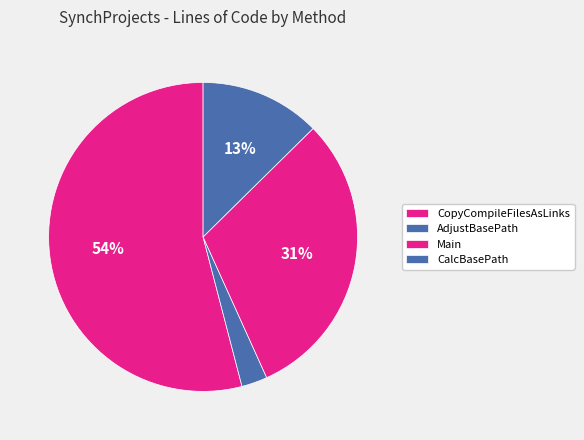

True or false: Main accounts for 43% of the total.

False